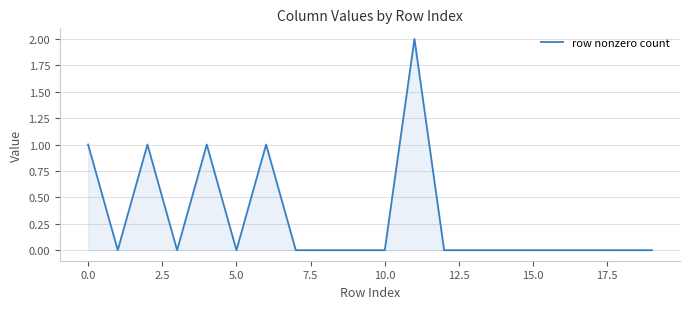

How many lines are shown in the chart?

1